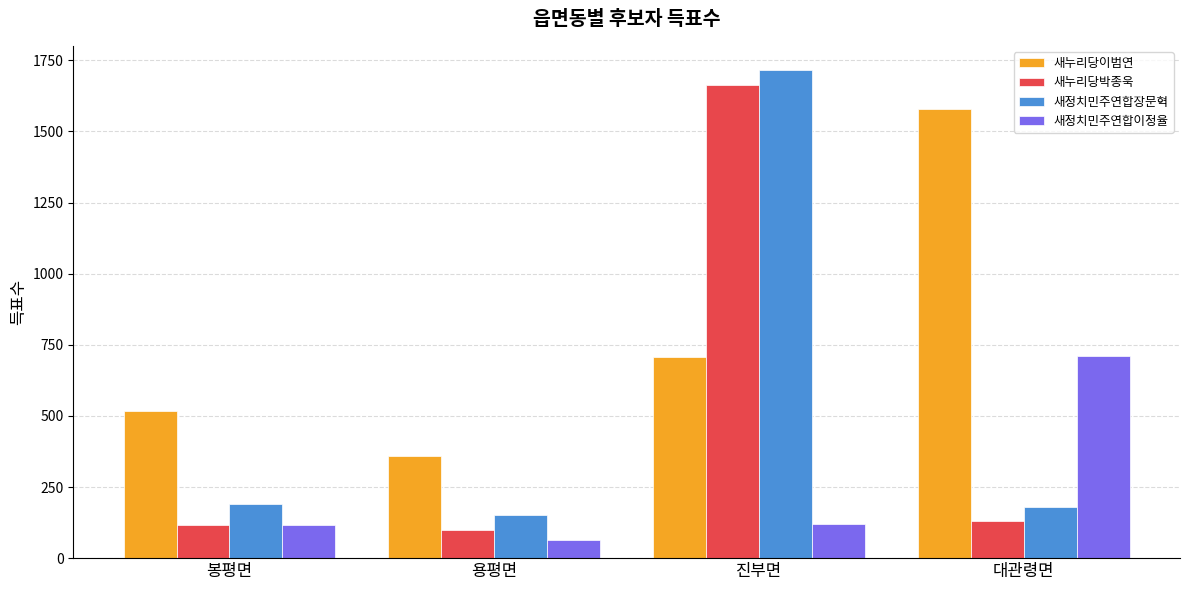

The value of 새누리당박종욱 at 진부면 is 718. True or false?

False